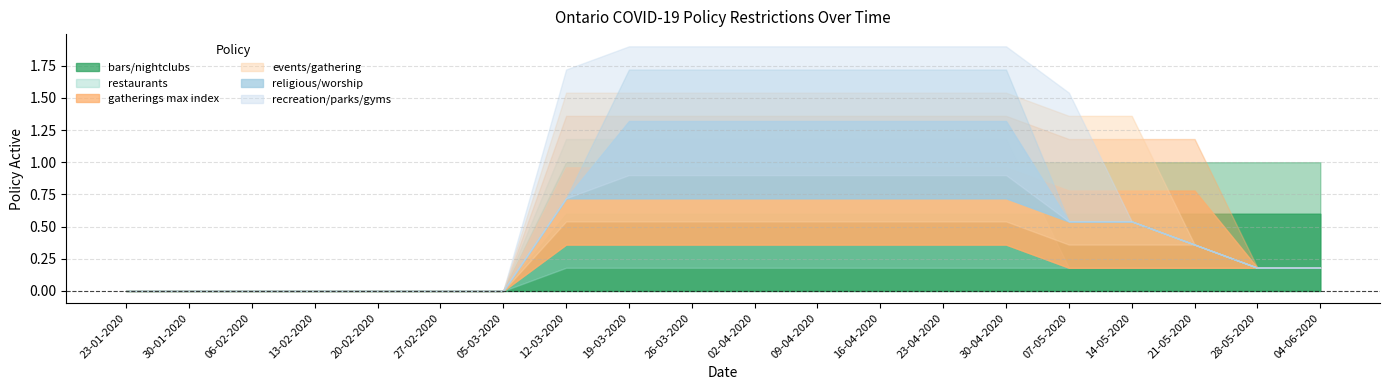

At which category is the sum across all series the highest?

19-03-2020